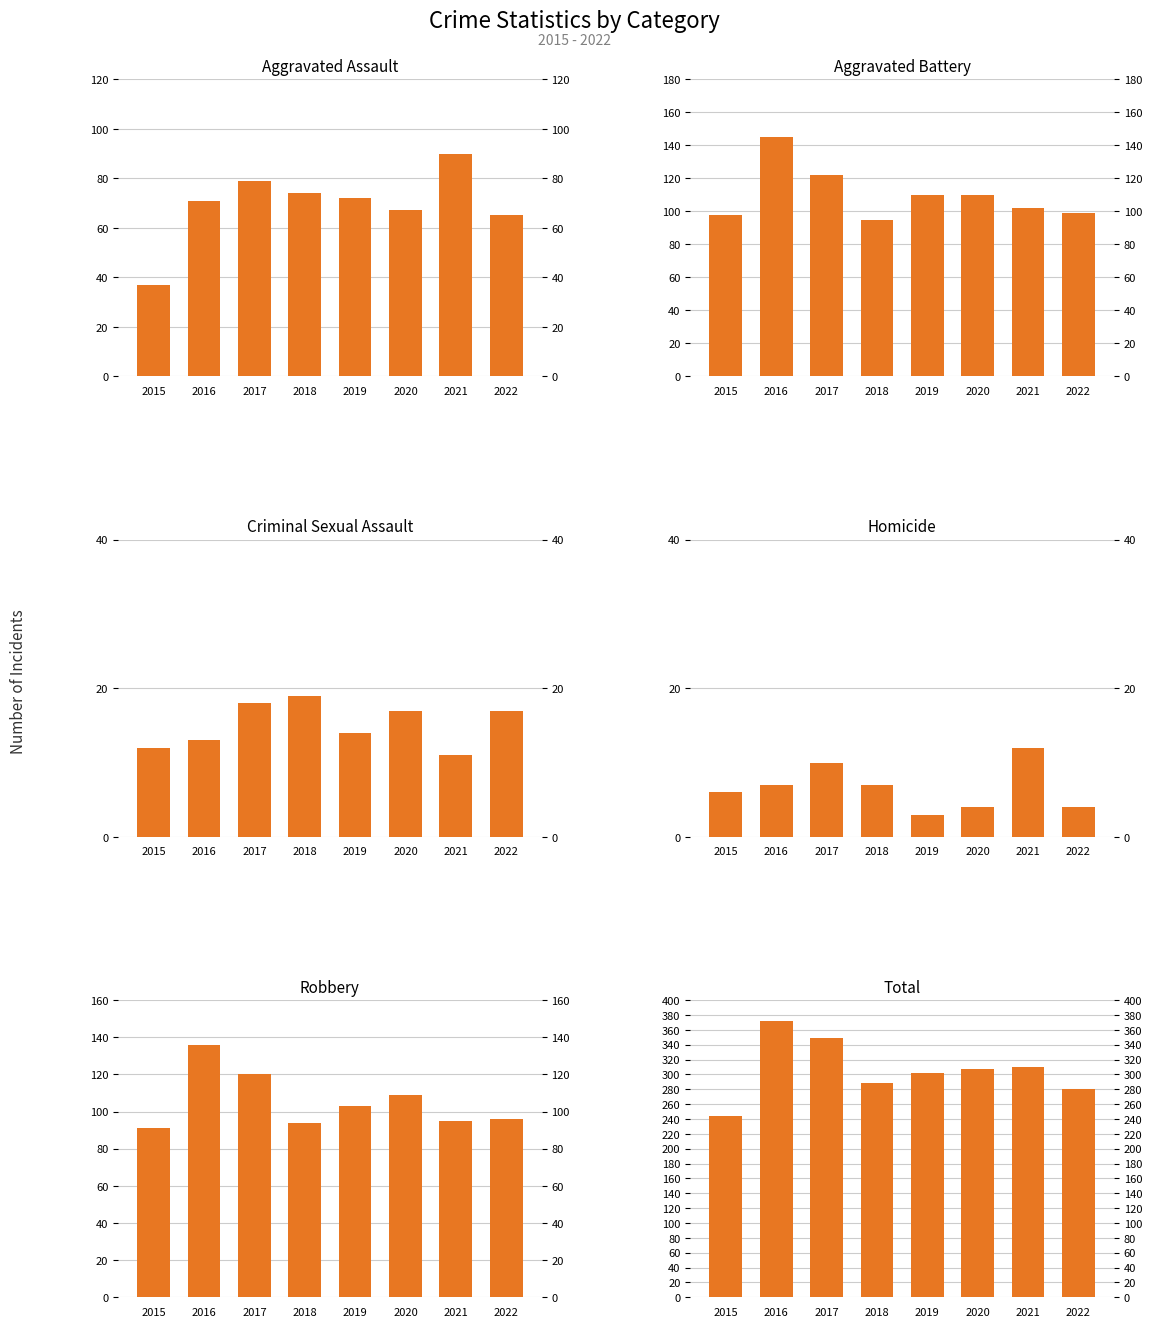

The Robbery series shows 46 at 2022. True or false?

False